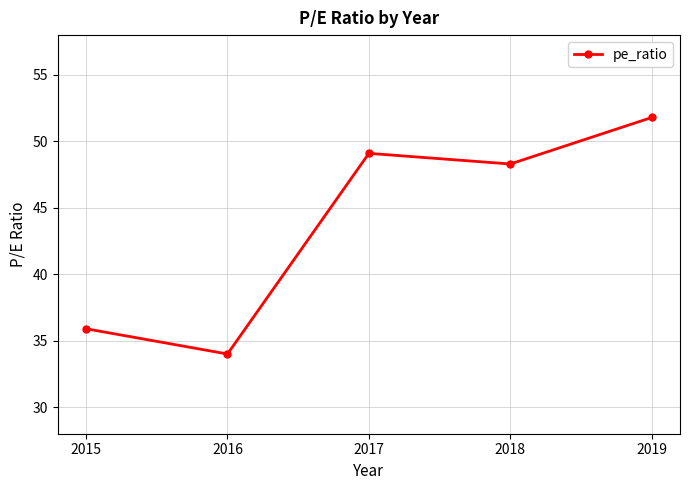

How many interior local valleys (lower than both neighbors) does the data have?

2